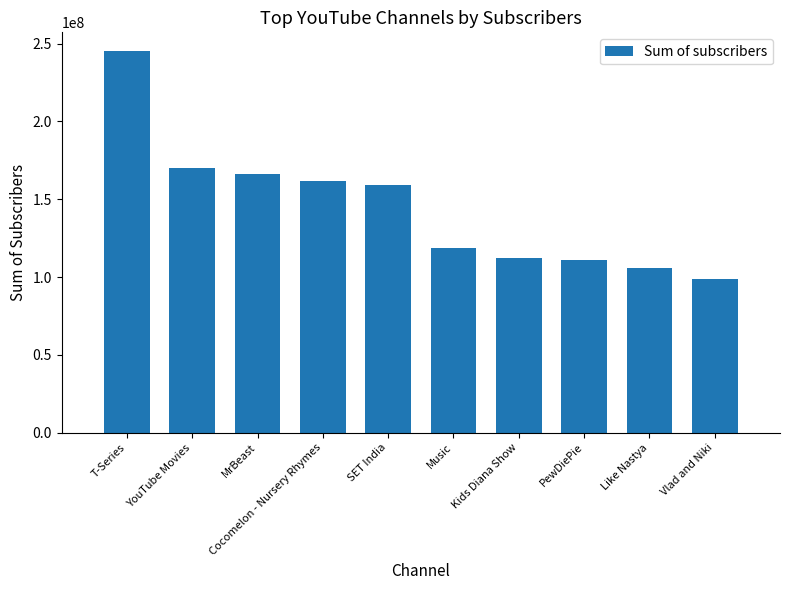

At which category does the chart reach its peak across all series?

T-Series